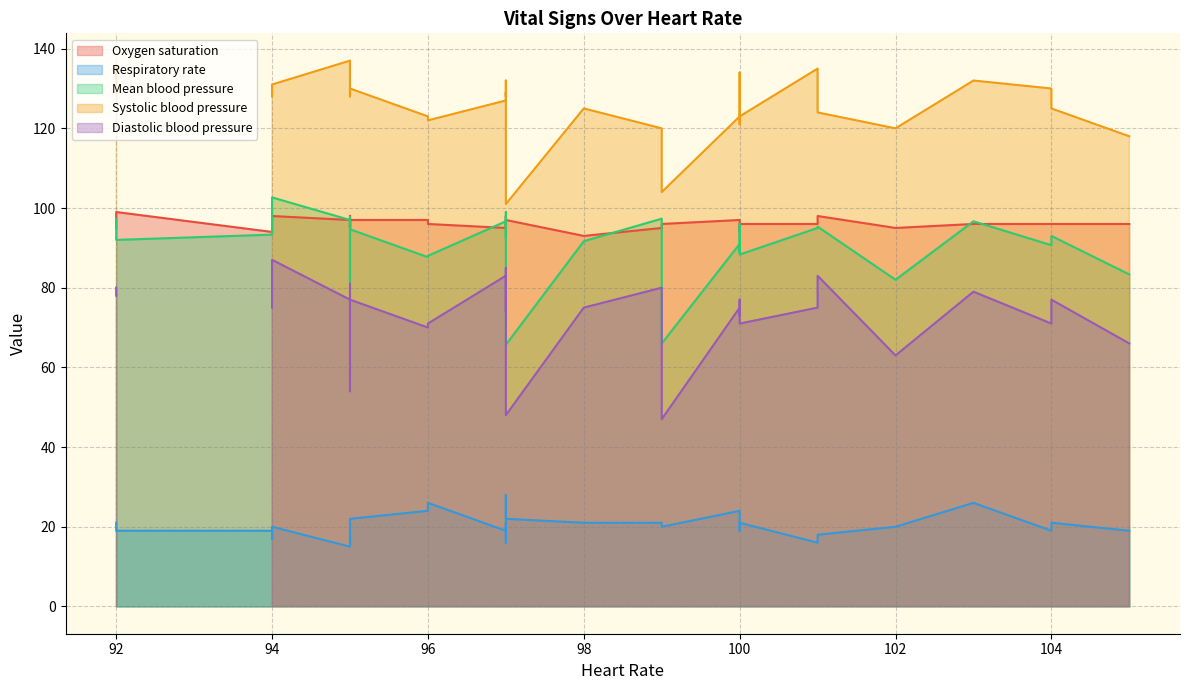

How many lines are shown in the chart?

5